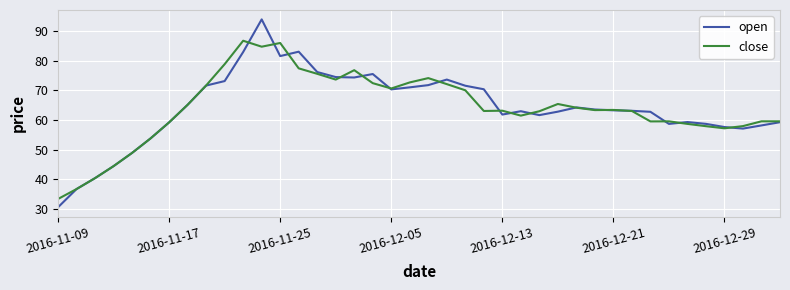

In close, how many points are lower than both neighbors (excluding endpoints)?

8